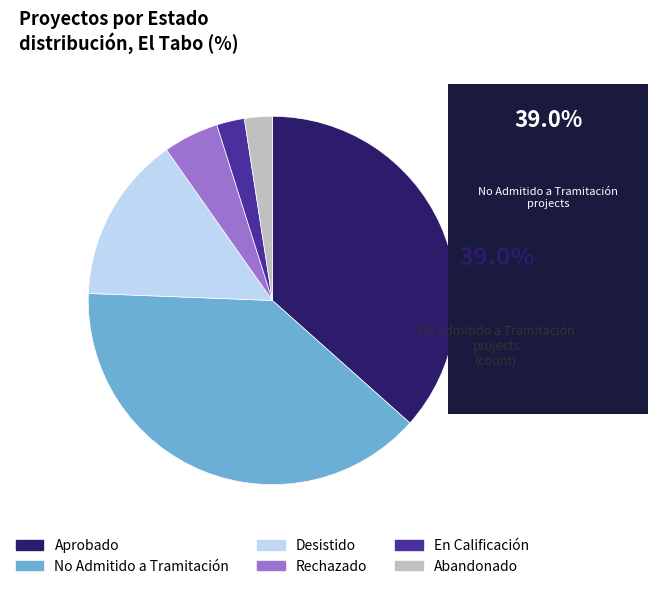

Is the sum of En Calificación and Rechazado greater than half?

No